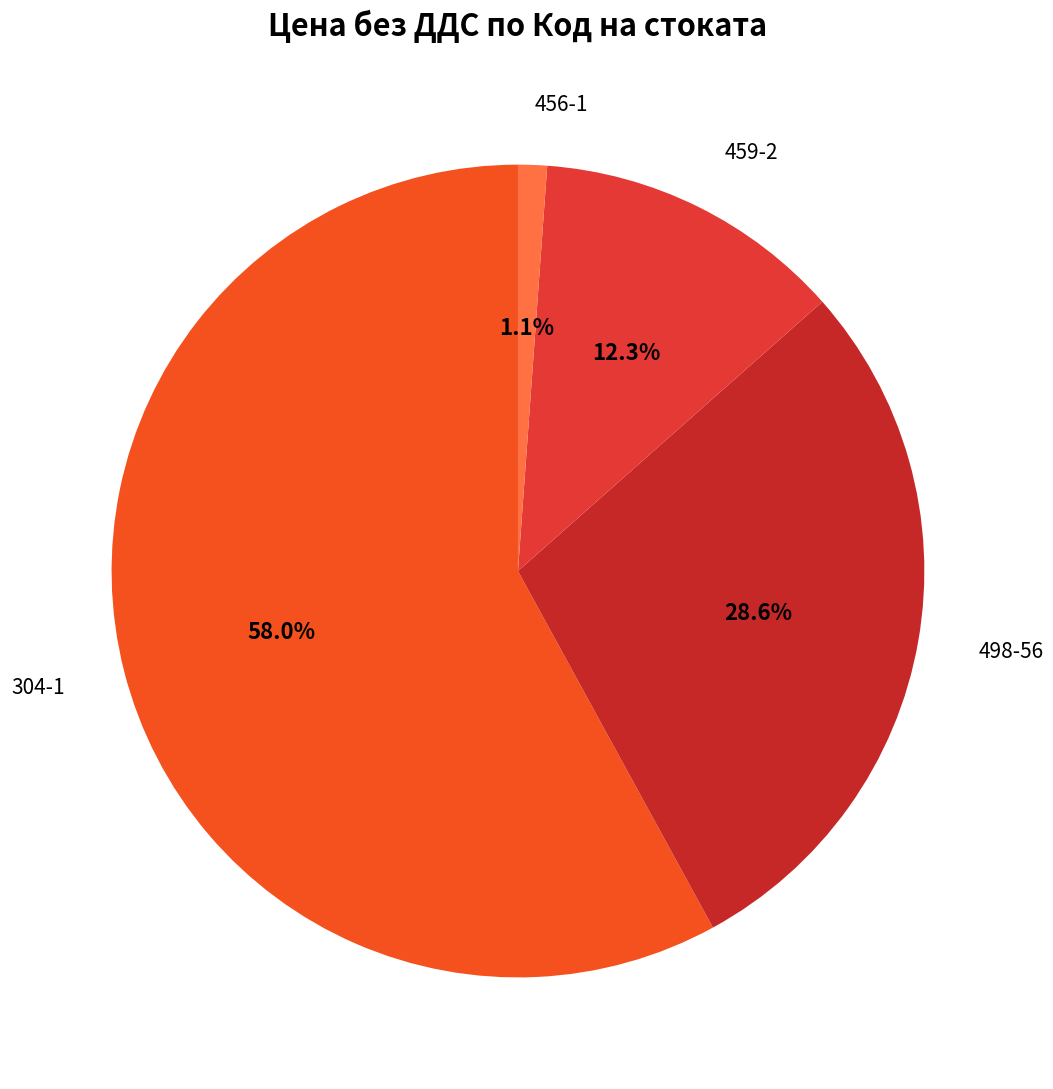

Rank the categories by value from lowest to highest.

456-1, 459-2, 498-56, 304-1